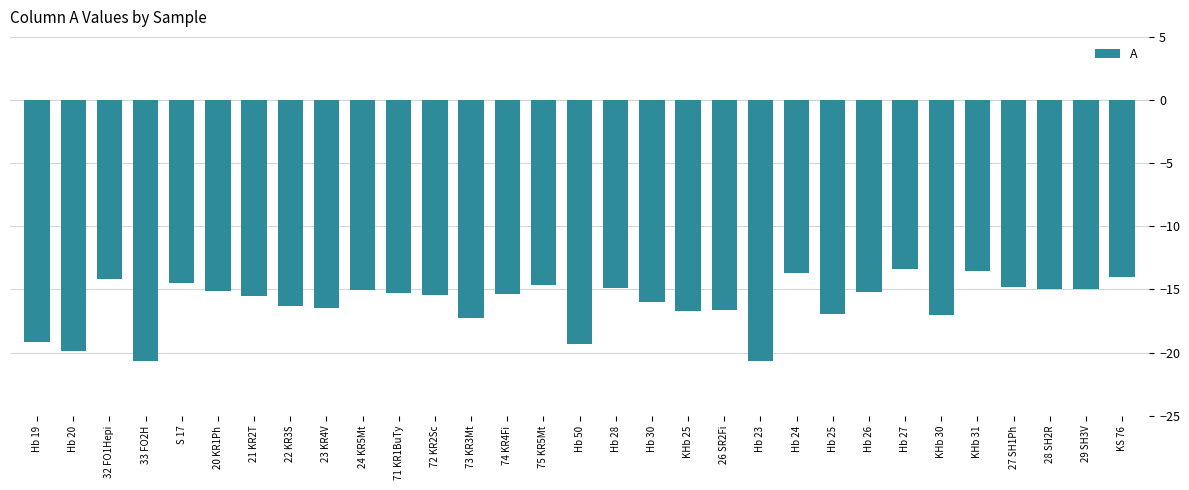

What is the average value?

-16.0